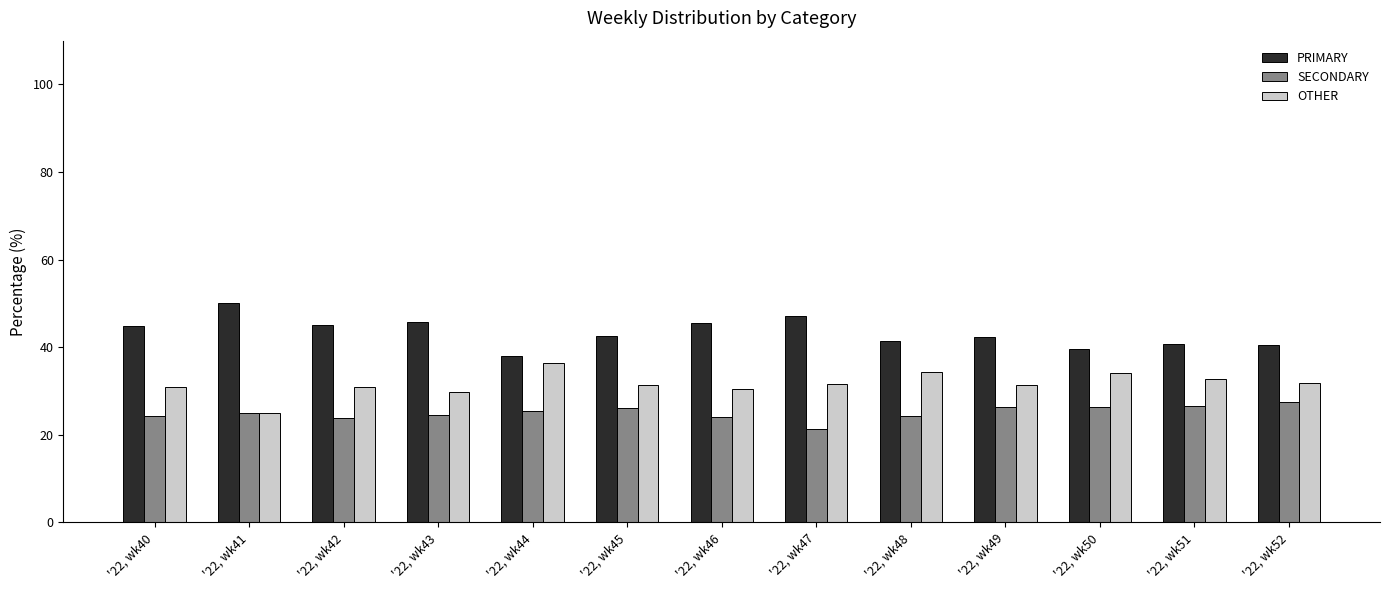

At which label does PRIMARY reach its peak?

'22, wk41